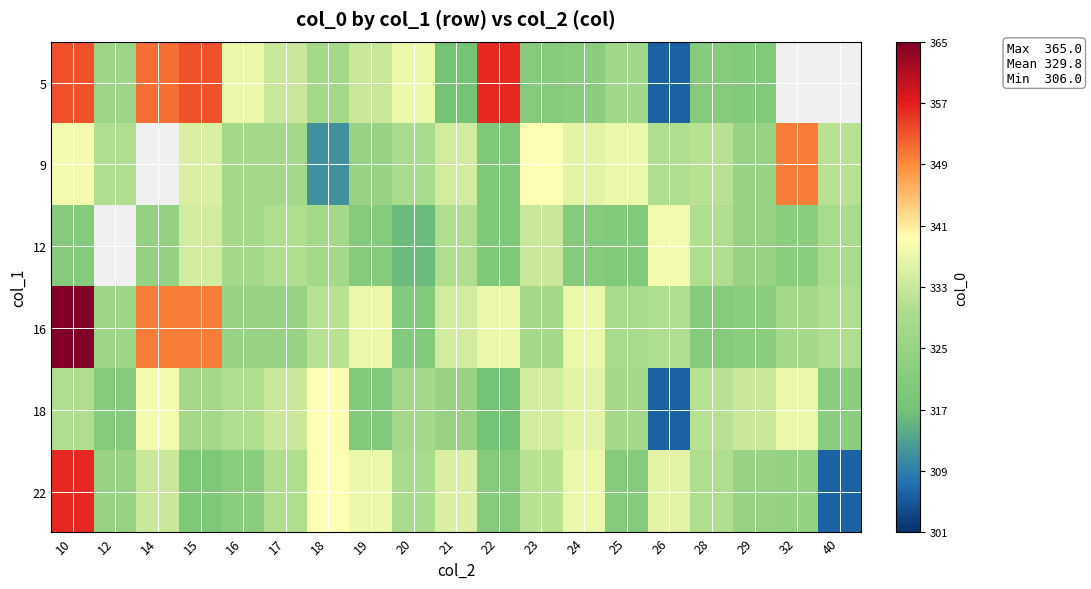

Which label corresponds to the largest value in the chart?

10